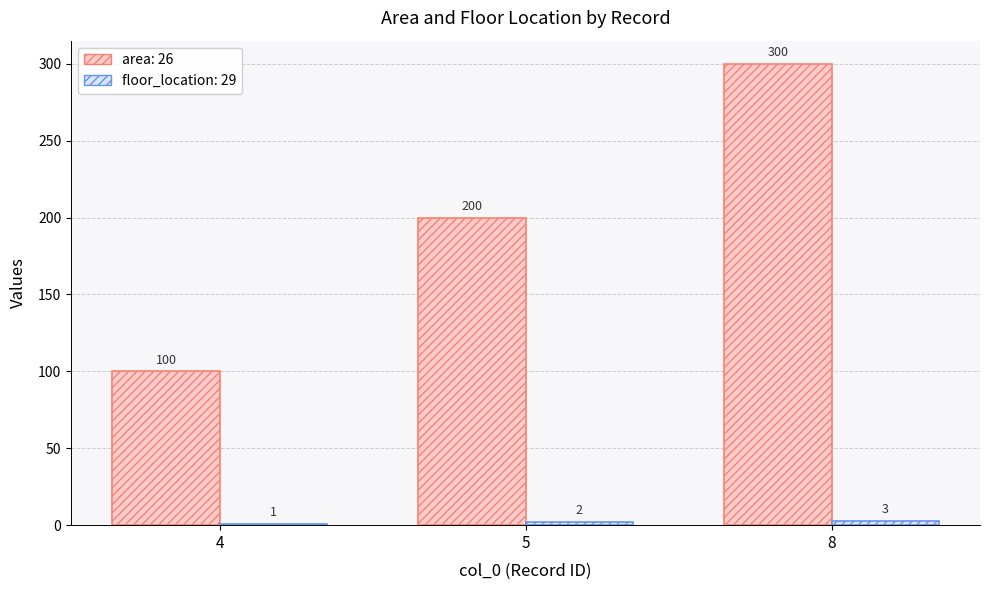

The area: 26 series shows 100 at 4. True or false?

True